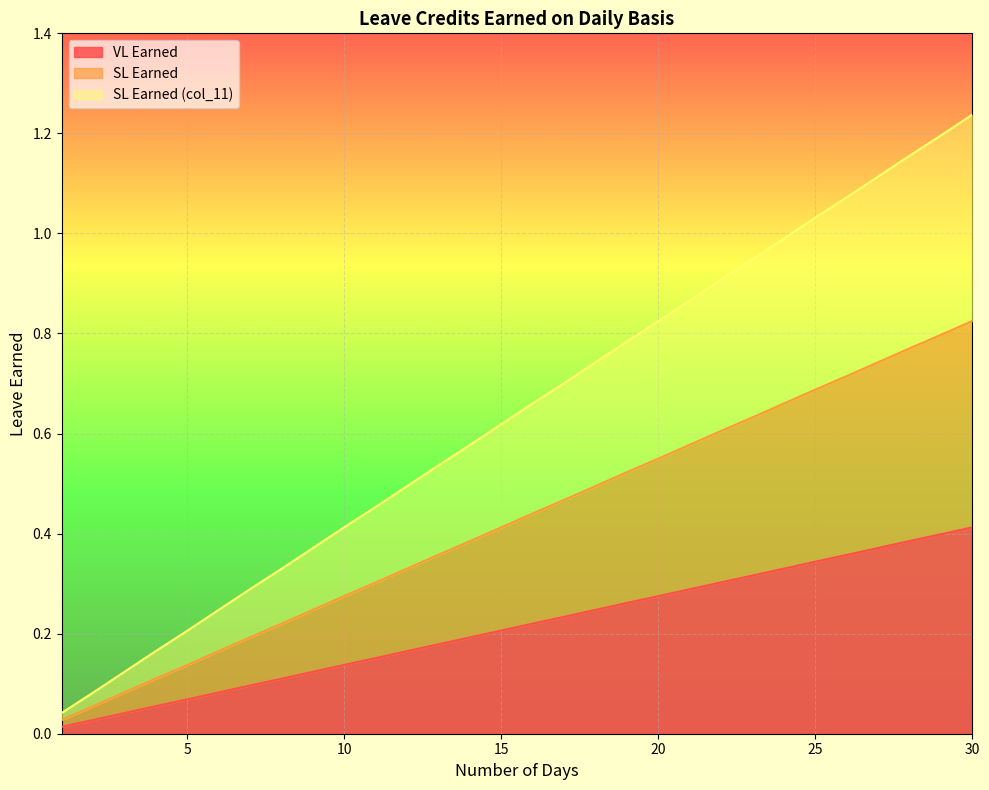

Is the value of VL Earned at 6 greater than the value of SL Earned at 10?

No